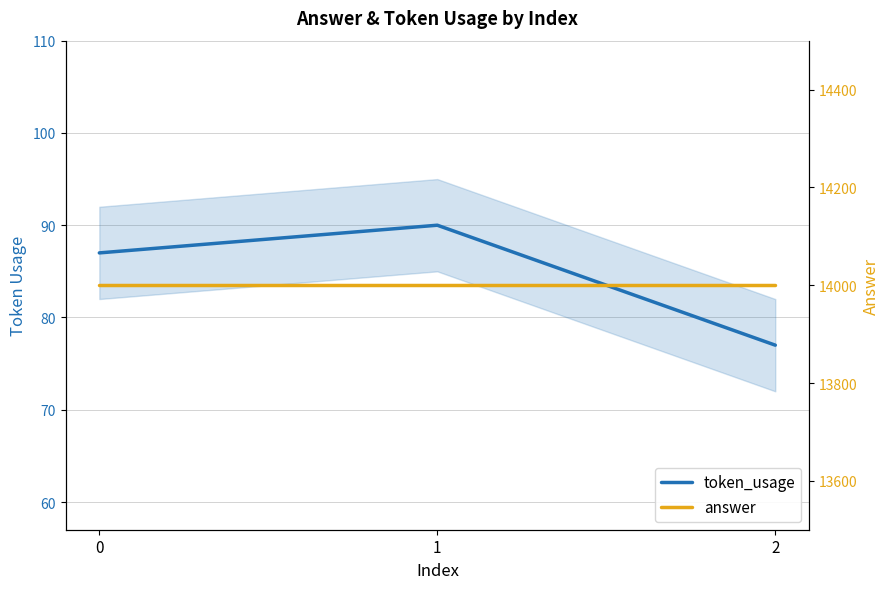

What is the smallest value displayed?

77